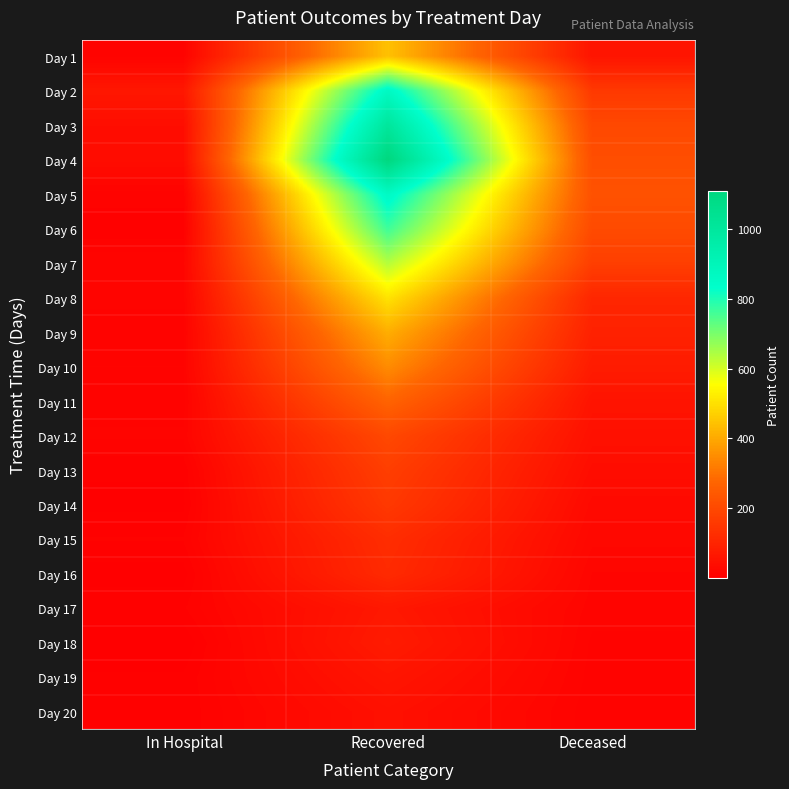

How many series are shown in this chart?

20